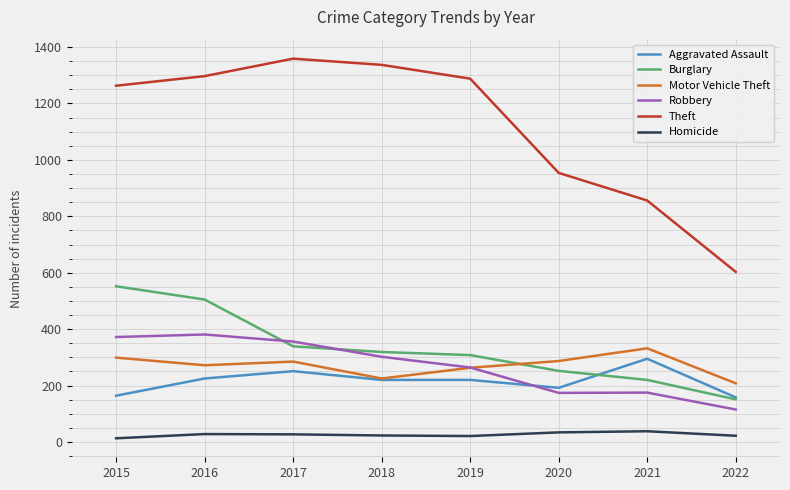

At how many categories does at least one series exceed 745?

7